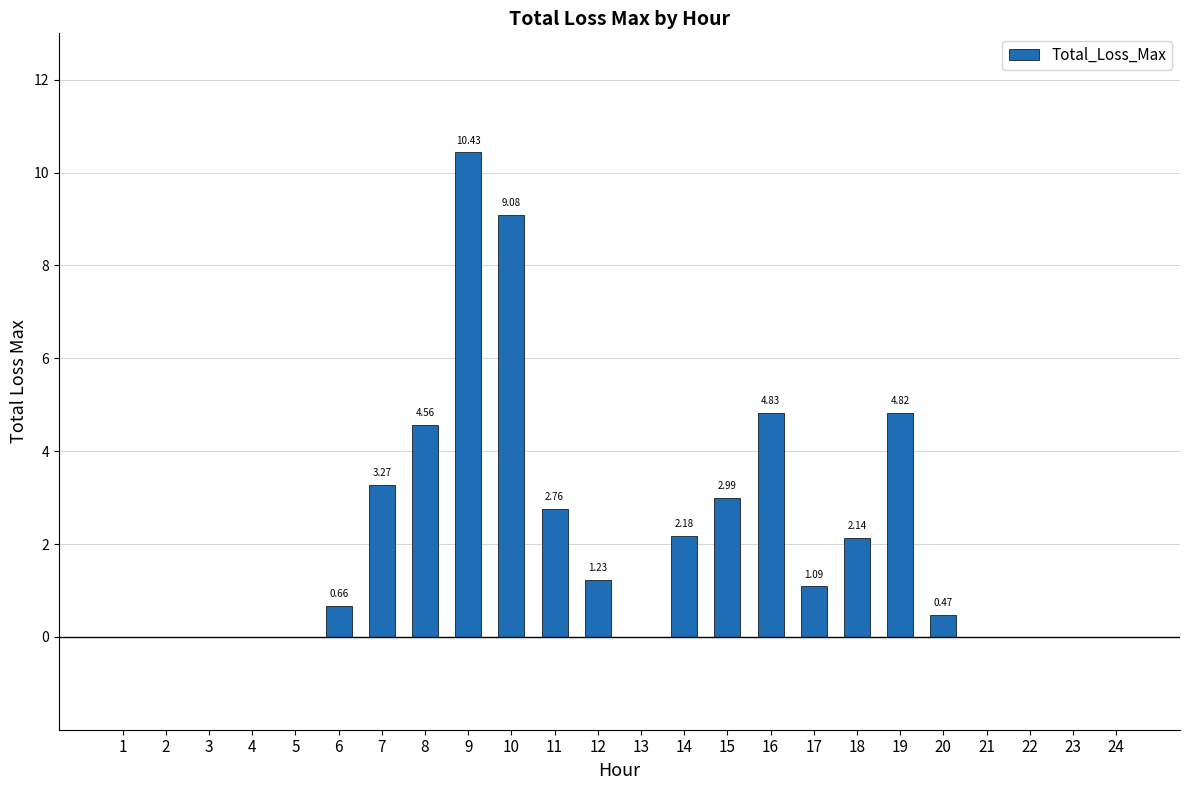

What is the sum of all values?

50.5